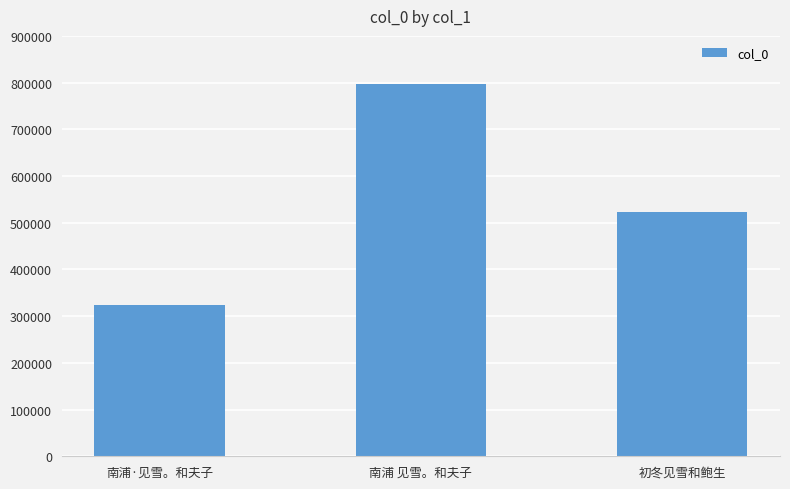

Rank the categories by value from lowest to highest.

南浦·见雪。和夫子, 初冬见雪和鲍生, 南浦 见雪。和夫子